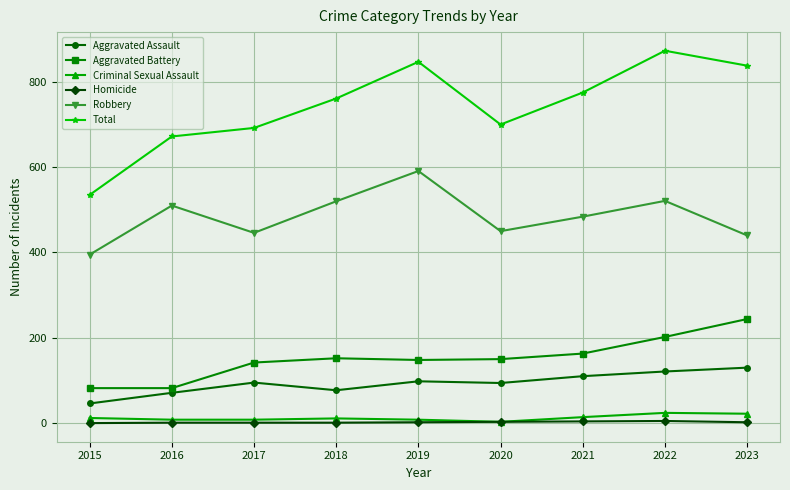

Where does the Aggravated Battery series first go above 150?

2018